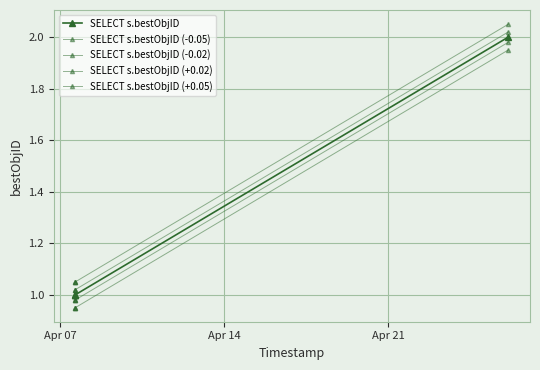

What is the label of the 3rd point from the left?

Apr 21